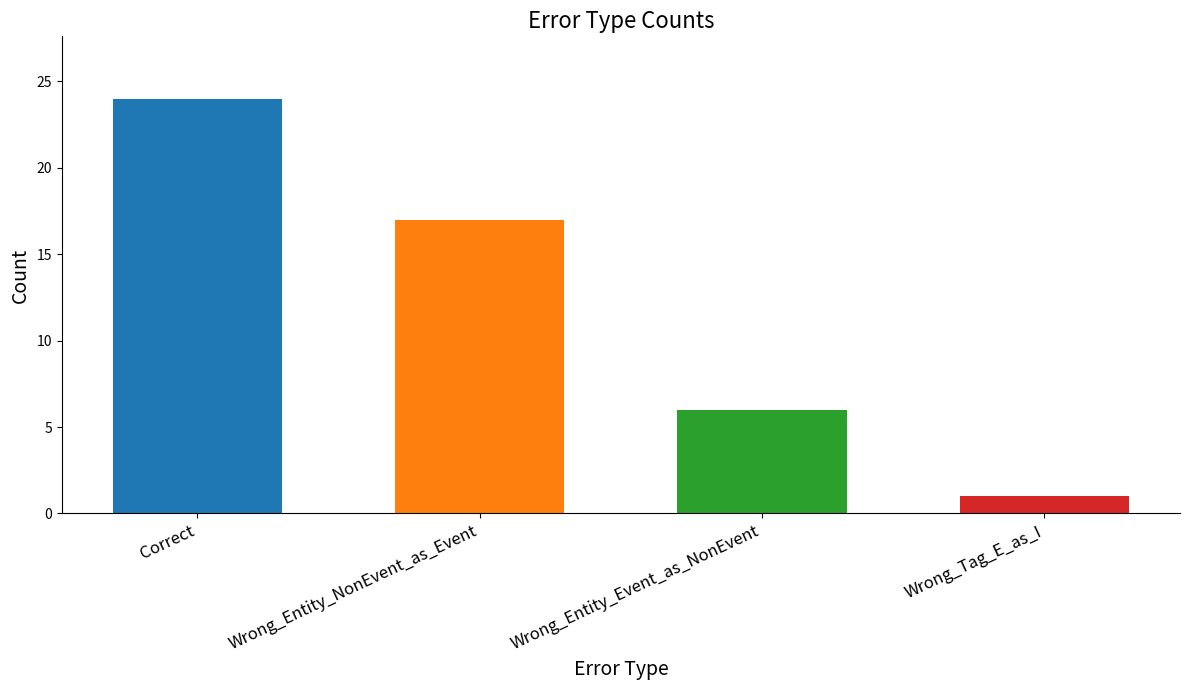

Approximately how many times larger is the value at Wrong_Entity_NonEvent_as_Event compared to Wrong_Entity_Event_as_NonEvent?

2.8